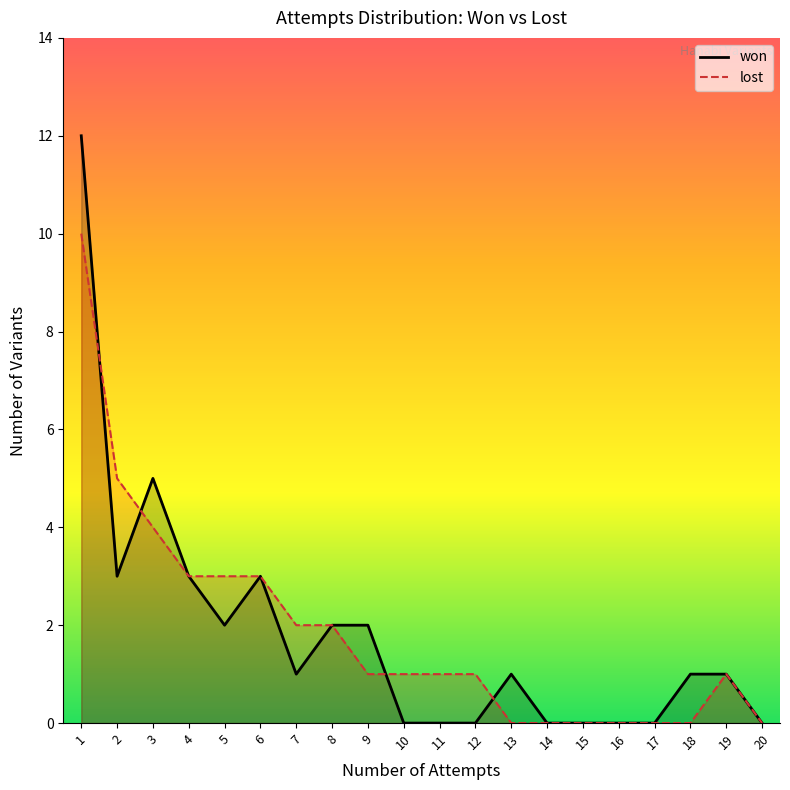

At which category is the sum across all series the highest?

1